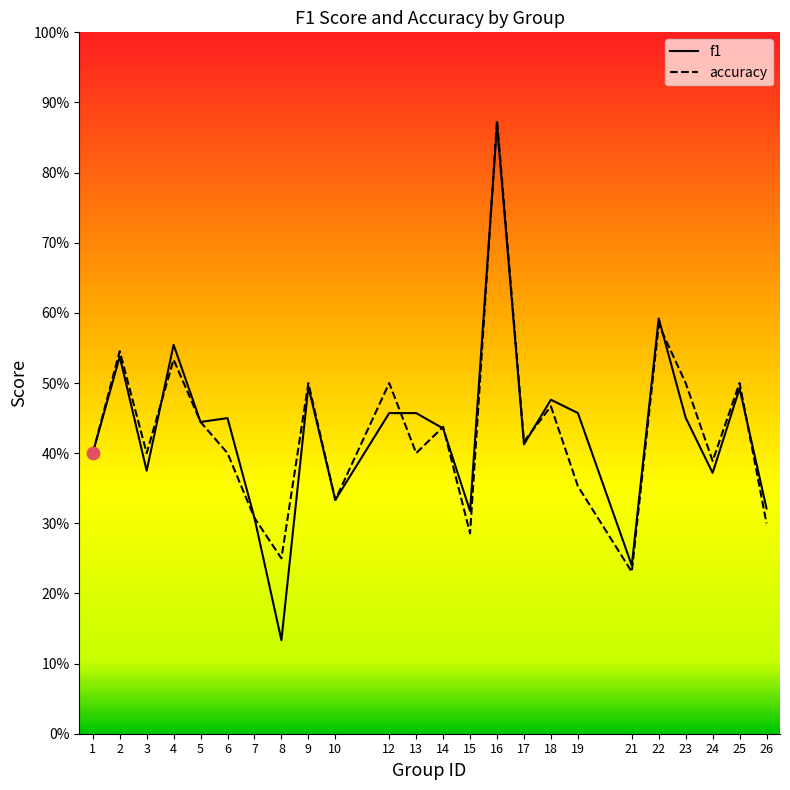

Which series has the largest Y range (max minus min)?

f1